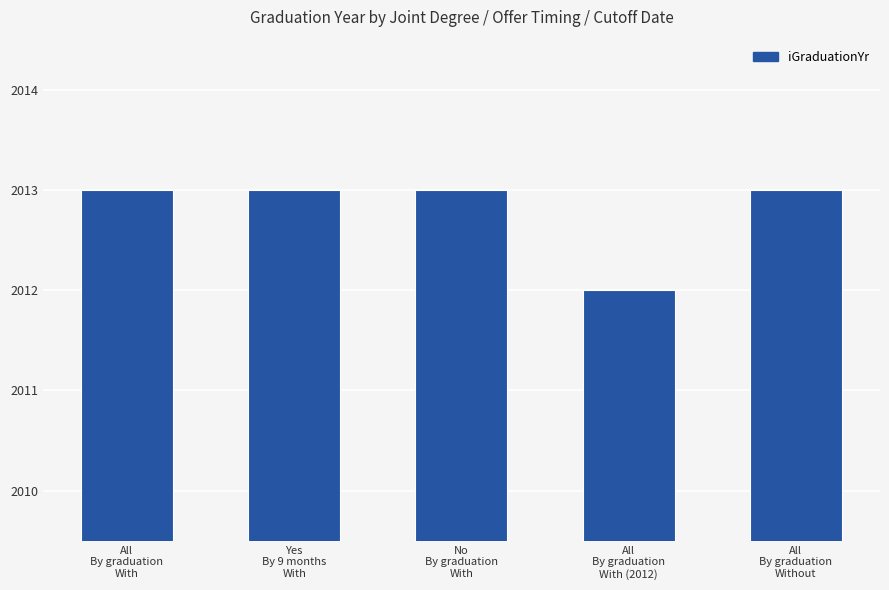

Reading left to right, extract all data points from this chart.

2013	2013	2013	2012	2013